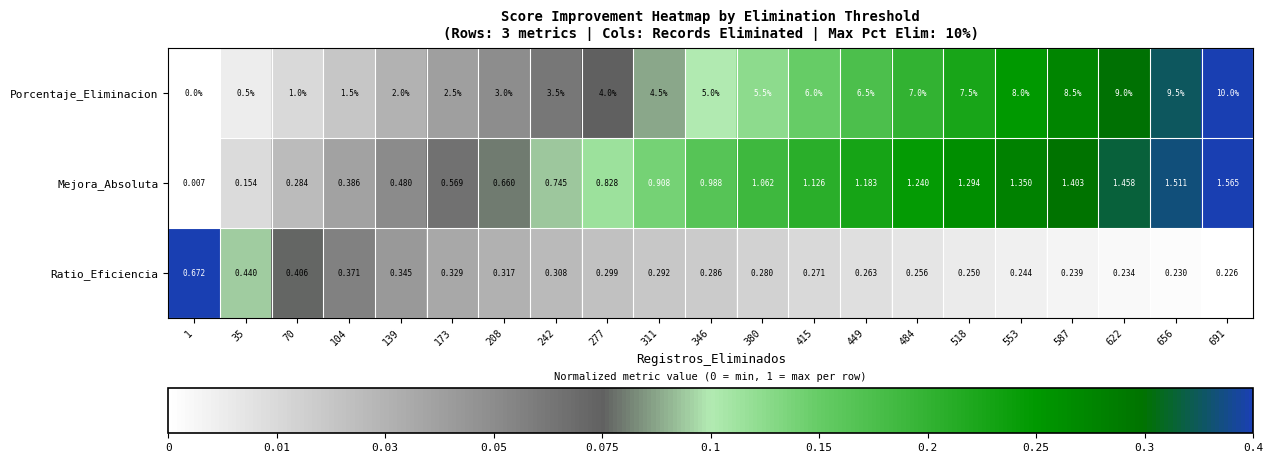

Which series has the largest range (max minus min)?

Porcentaje_Eliminacion